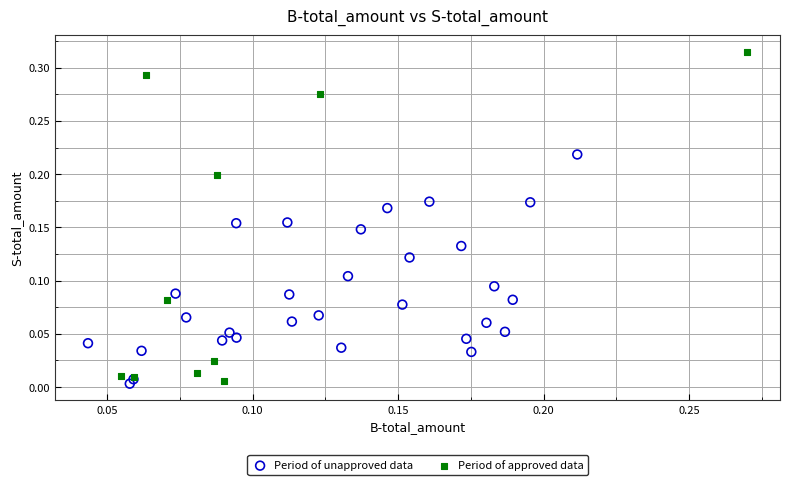

Which series has the largest Y range (max minus min)?

Period of approved data